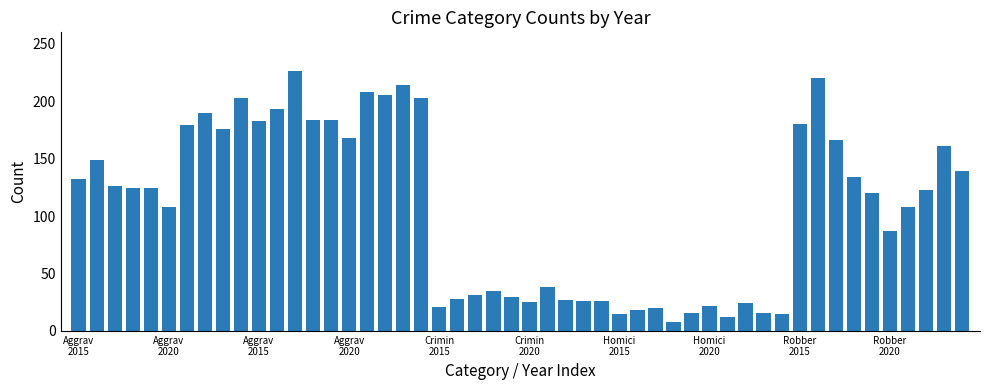

What is the difference between the maximum and minimum values?

218